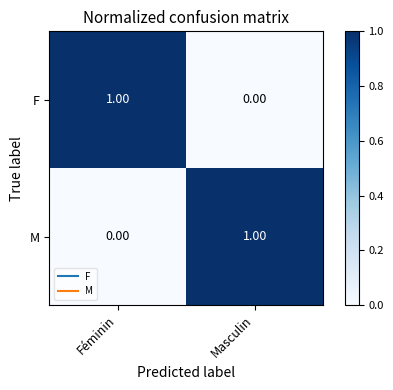

At which label is F closest to 0?

Masculin